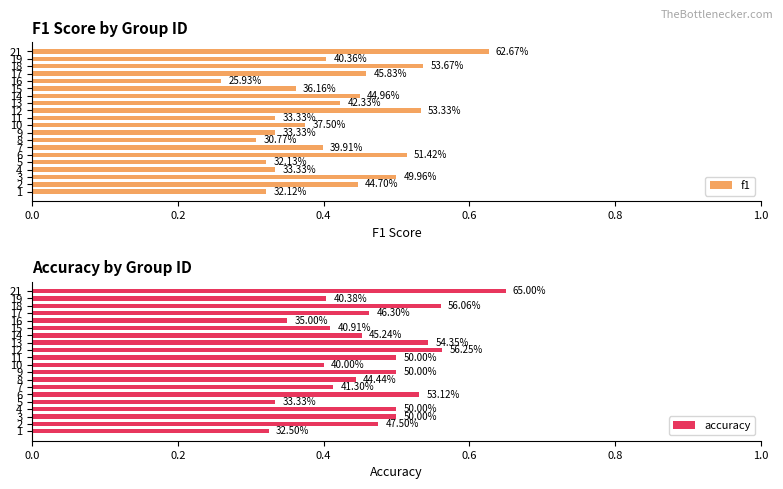

What is the value of the accuracy bar at the 15th from the left?

0.4